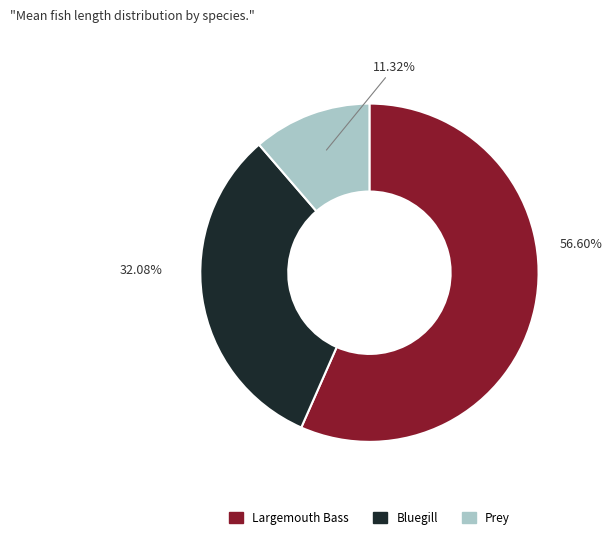

Combined, do Bluegill and Prey account for over 50%?

No